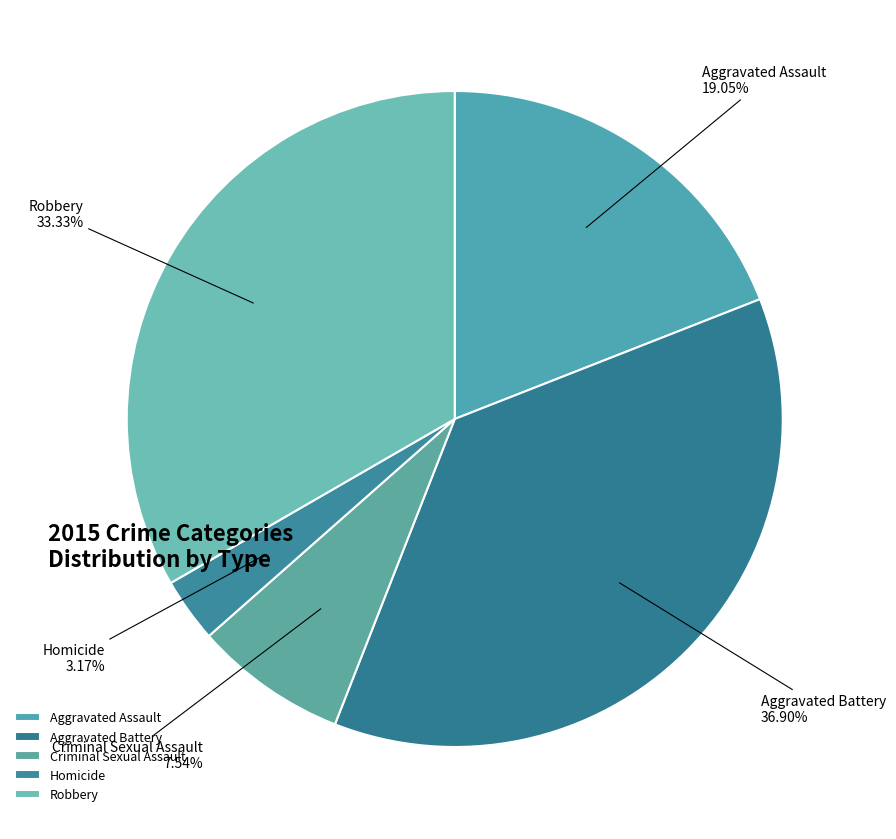

Is it true that Aggravated Battery is 29% of the pie?

False